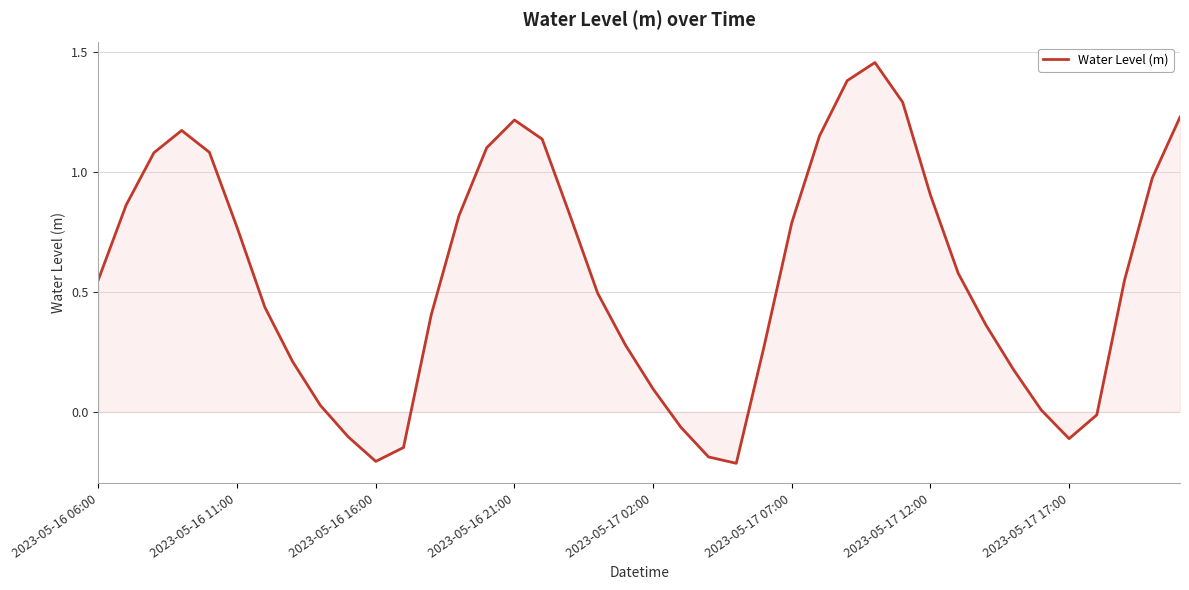

How many lines are shown in the chart?

1